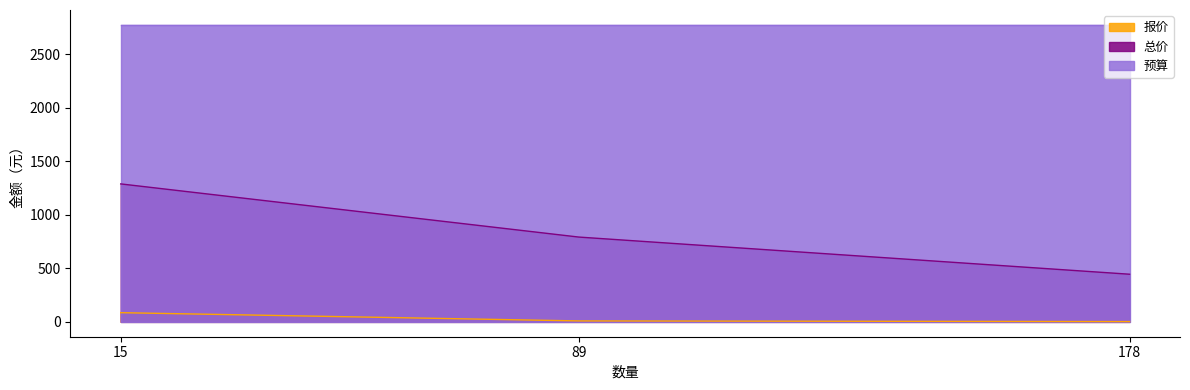

List the series in order of their peak value, lowest first.

报价, 总价, 预算